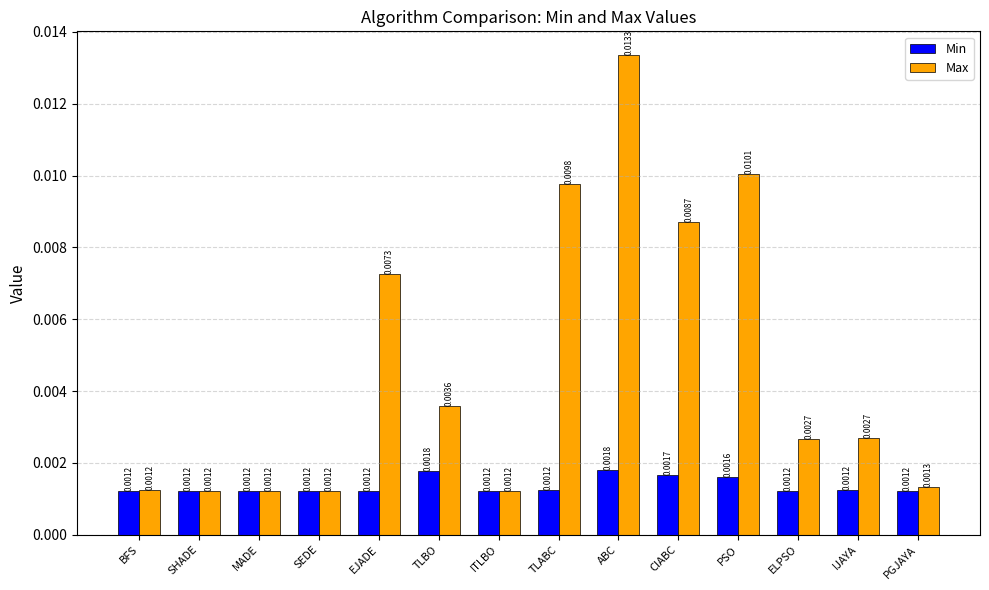

Count the Min values in the range 0 to 1.

14